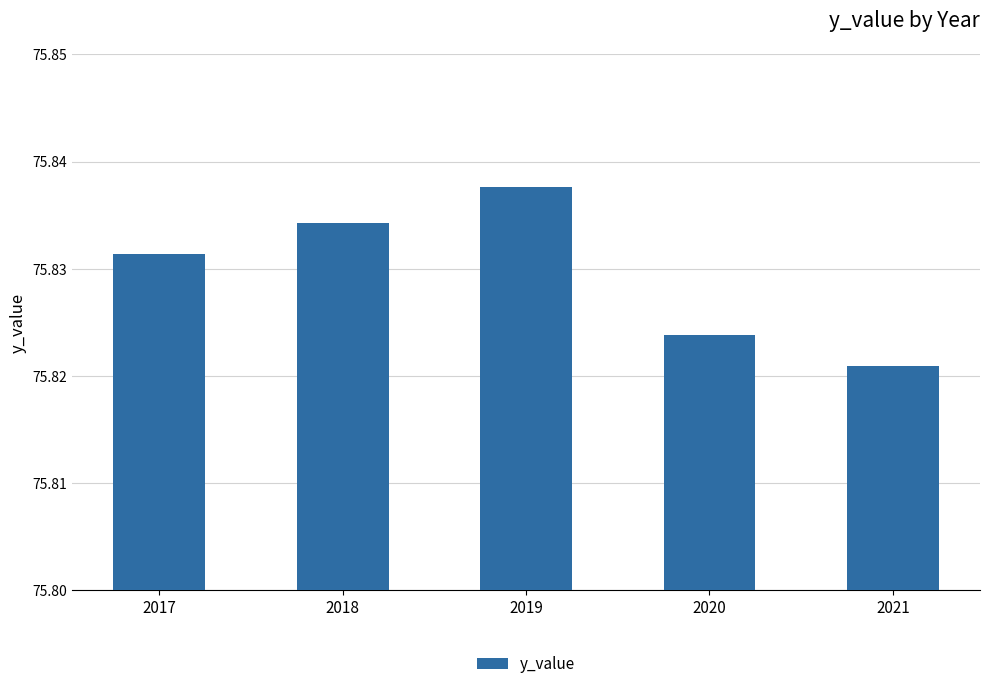

What is the sum of all values?

379.1